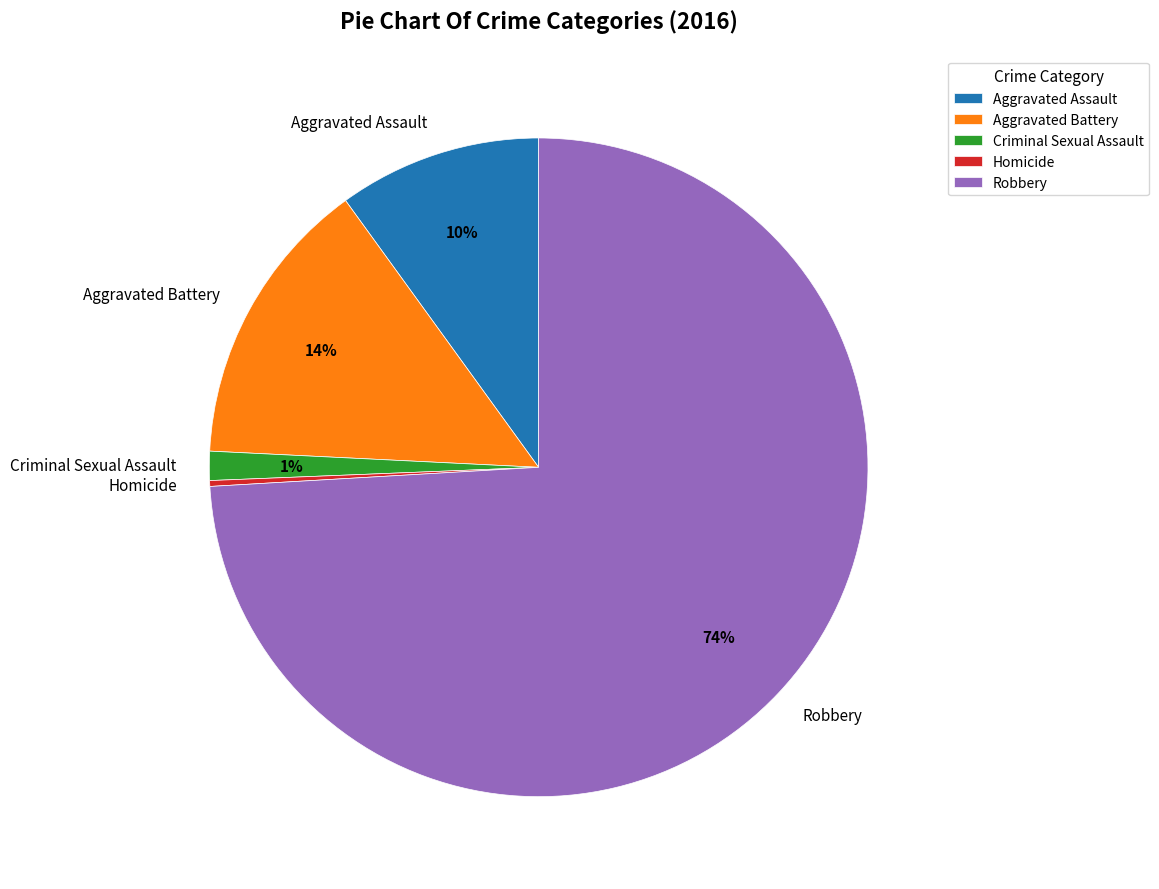

What percentage is the Criminal Sexual Assault slice, to the nearest percent?

1%